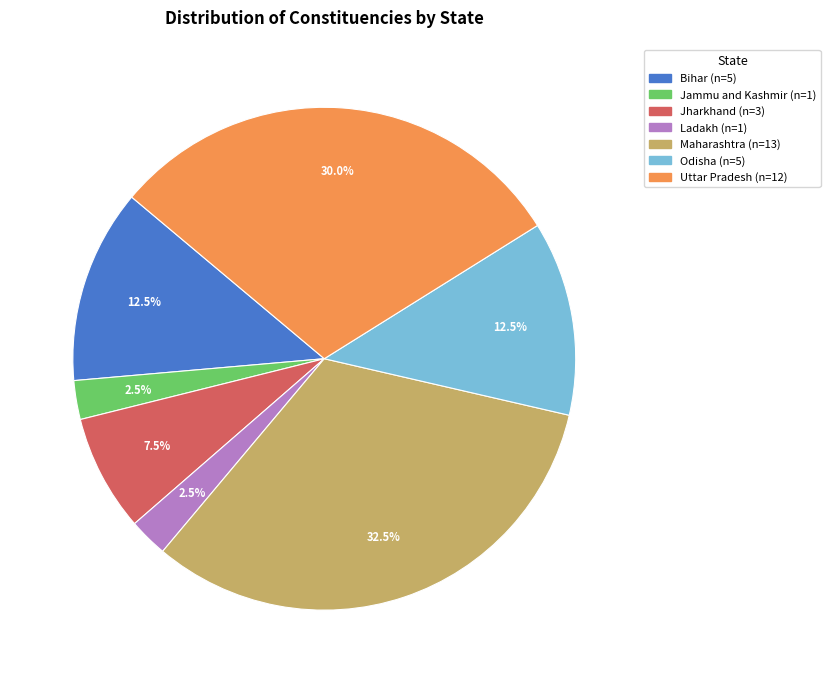

Combined, do Uttar Pradesh and Ladakh account for over 50%?

No